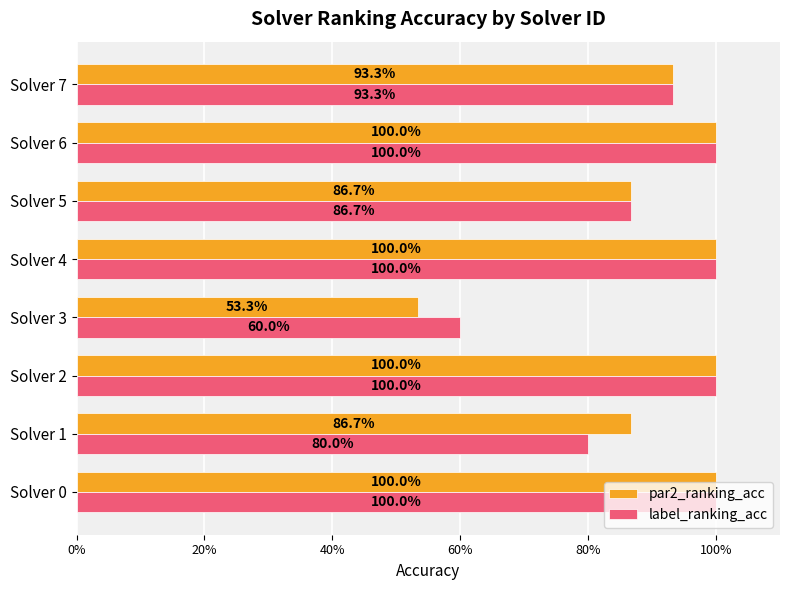

Reading left to right, extract all data points from this chart.

par2_ranking_acc: 1.0	0.9	1.0	0.5	1.0	0.9	1.0	0.9
label_ranking_acc: 1.0	0.8	1.0	0.6	1.0	0.9	1.0	0.9